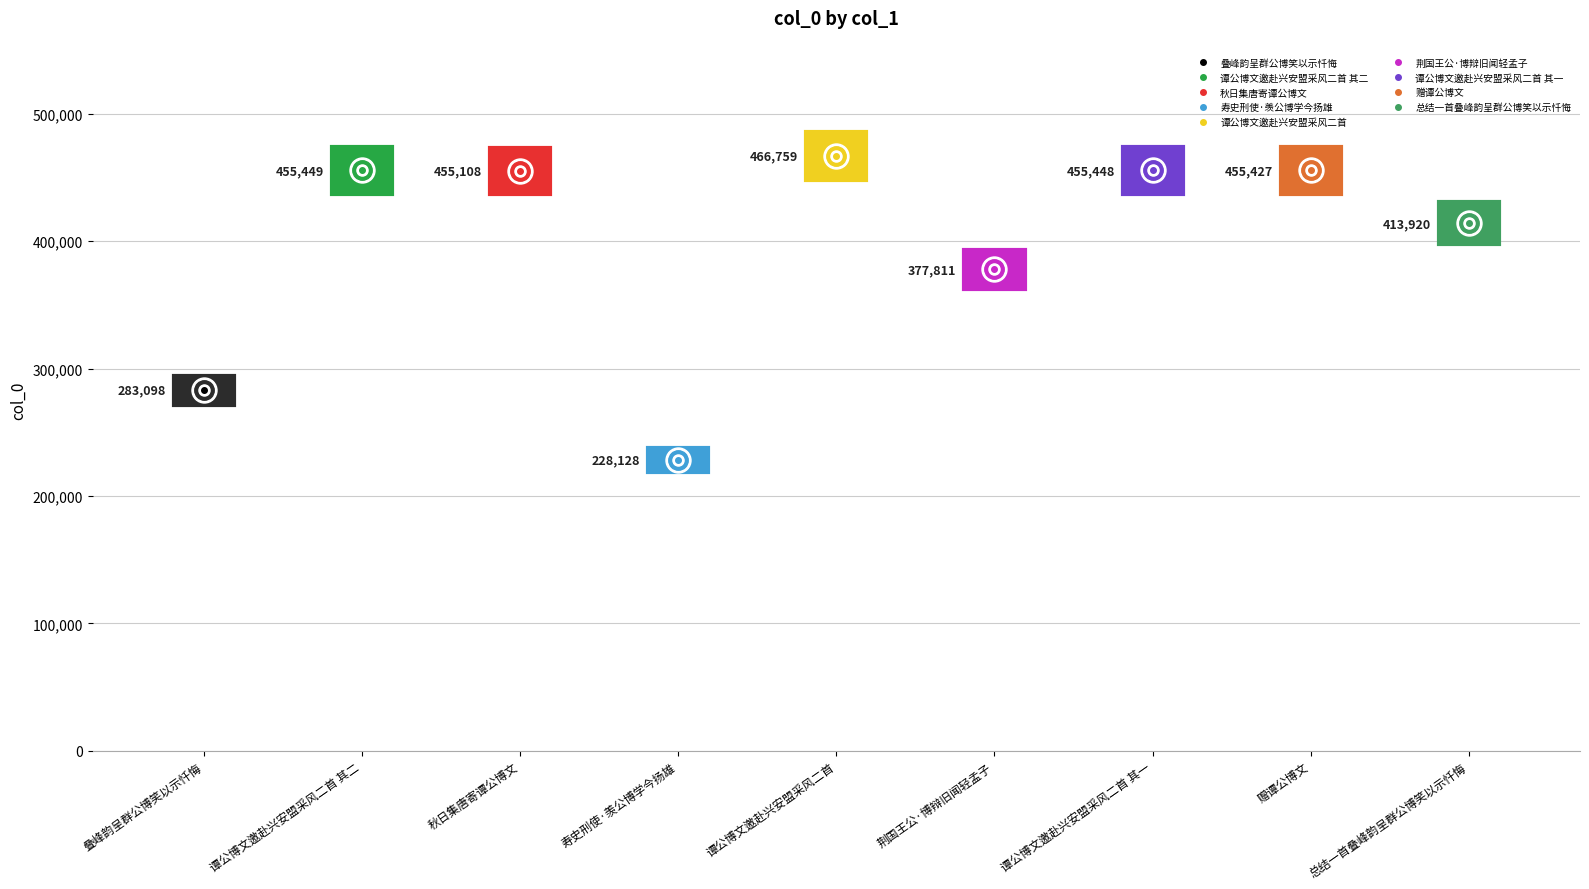

The chart shows a value of 745297 at 赠谭公博文. True or false?

False